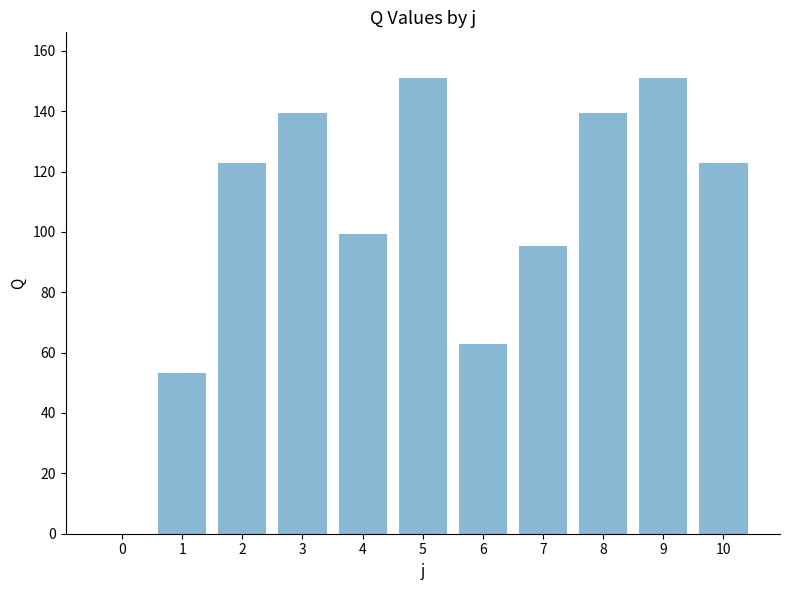

Approximately how many times larger is the value at 6 compared to 8?

0.5